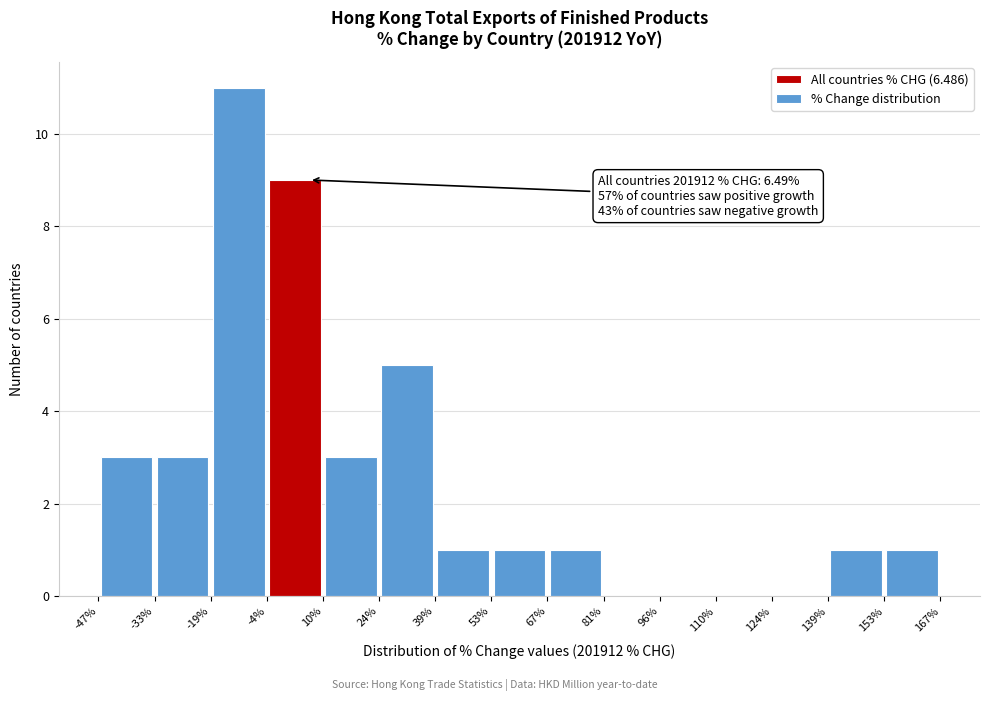

Which range on the x-axis has the tallest bar?

-19% to -4%